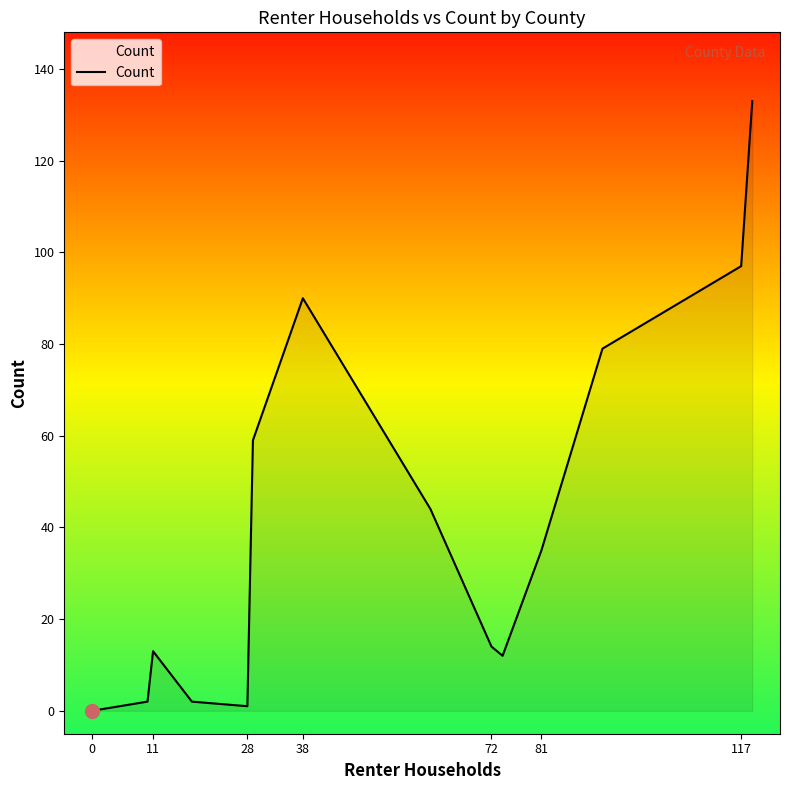

What is the maximum value shown in the chart?

133